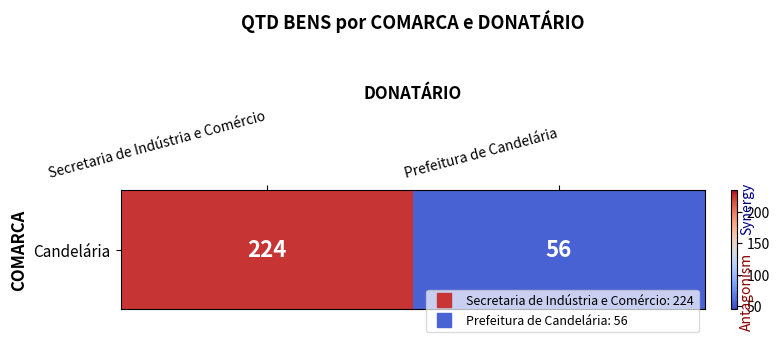

Approximately how many times larger is the value at Prefeitura de Candelária compared to Secretaria de Indústria e Comércio?

0.2